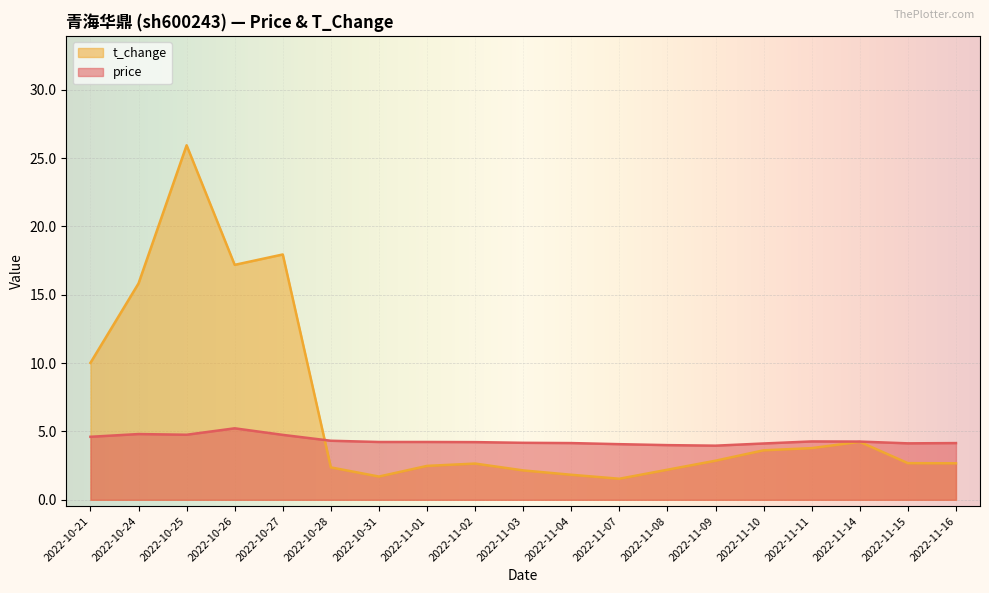

What is the value of the price point at the 8th from the left?

4.2